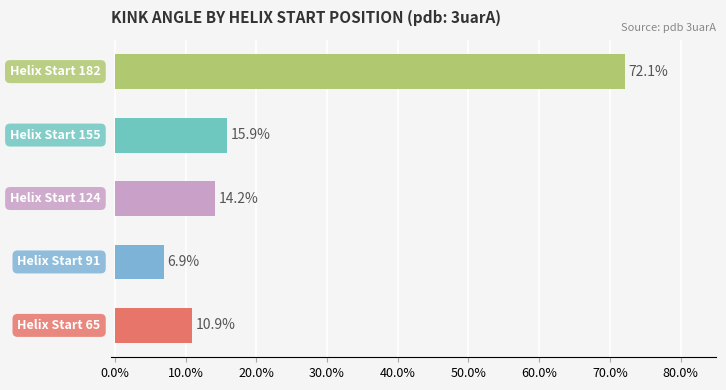

What is the minimum value shown in the chart?

6.9